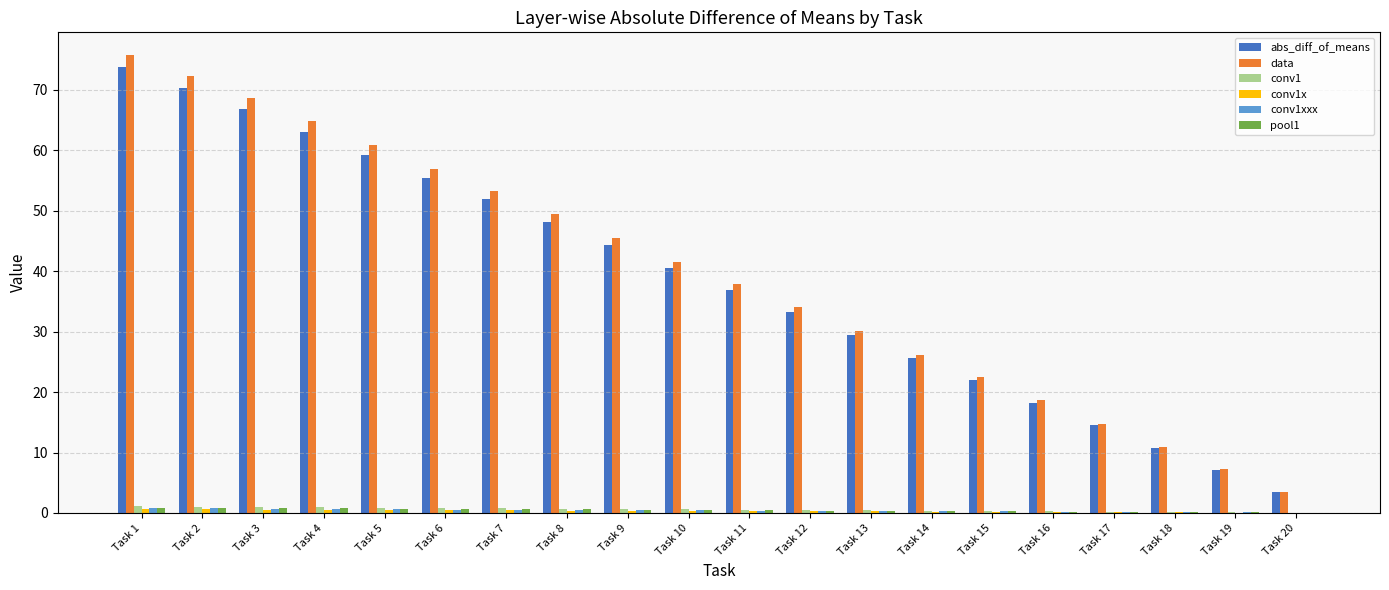

Between Task 3 and Task 7, which series saw the biggest shift?

data